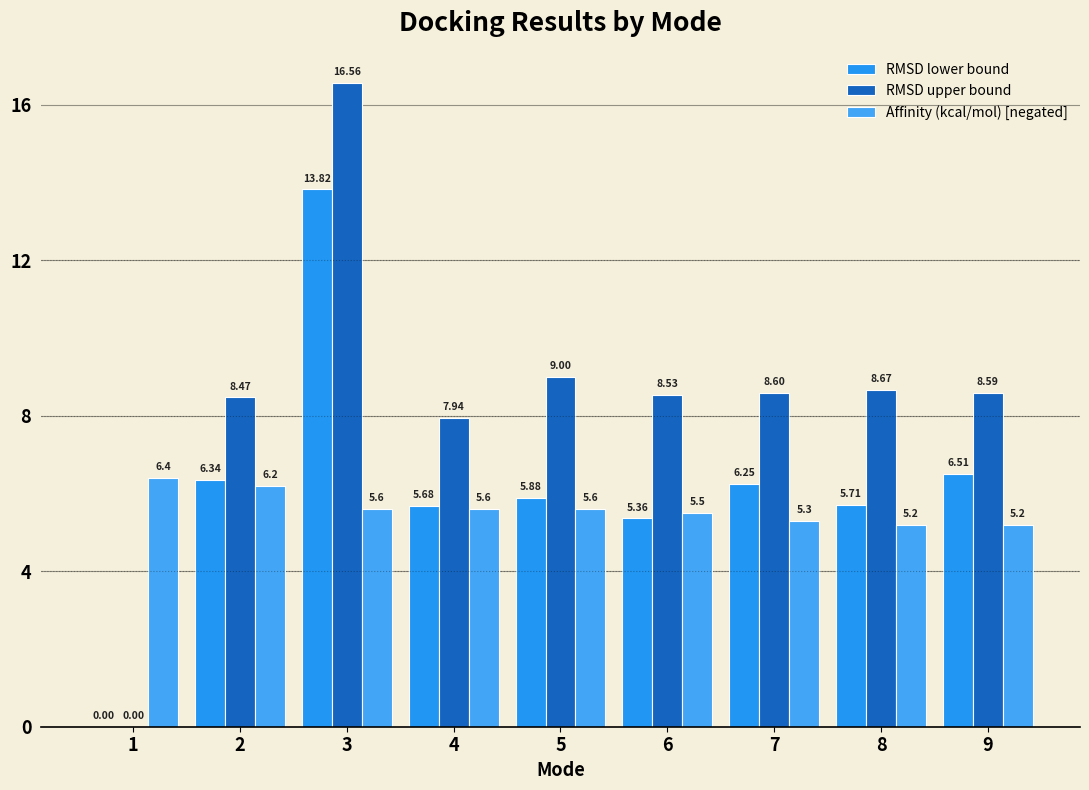

At which category is the sum across all series the highest?

3